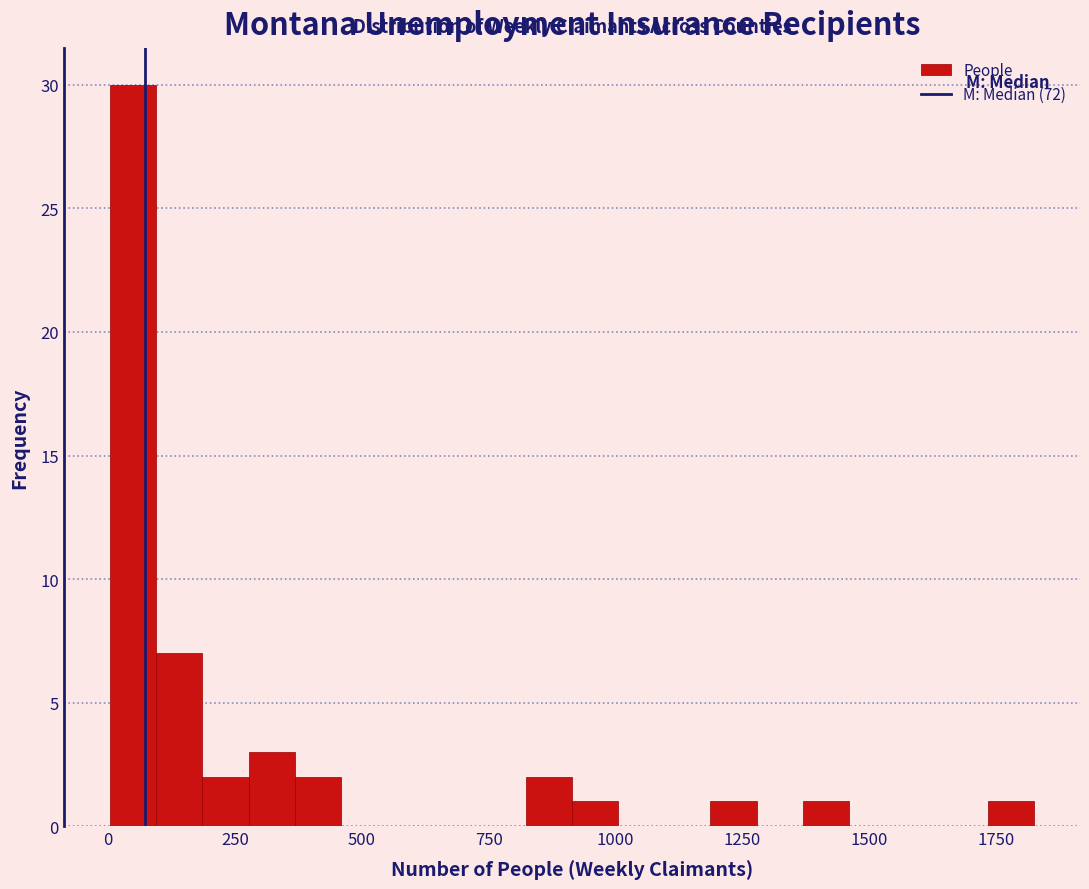

Around what value on the x-axis is the tallest bar? Give the approximate position of its centre, as read against the axis.

50